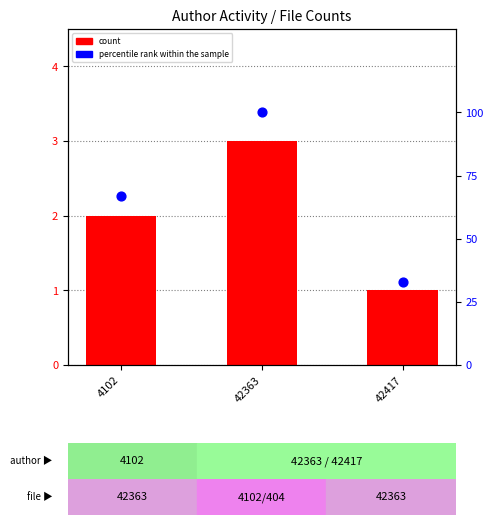

At which category is the sum across all series the highest?

42363